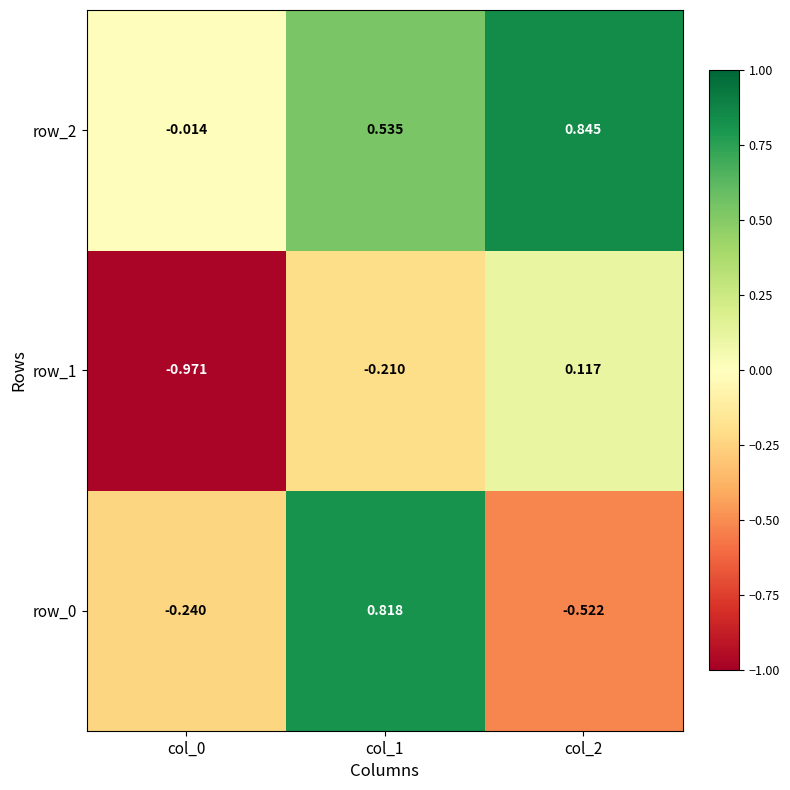

What is the total value across all series at col_2?

0.4